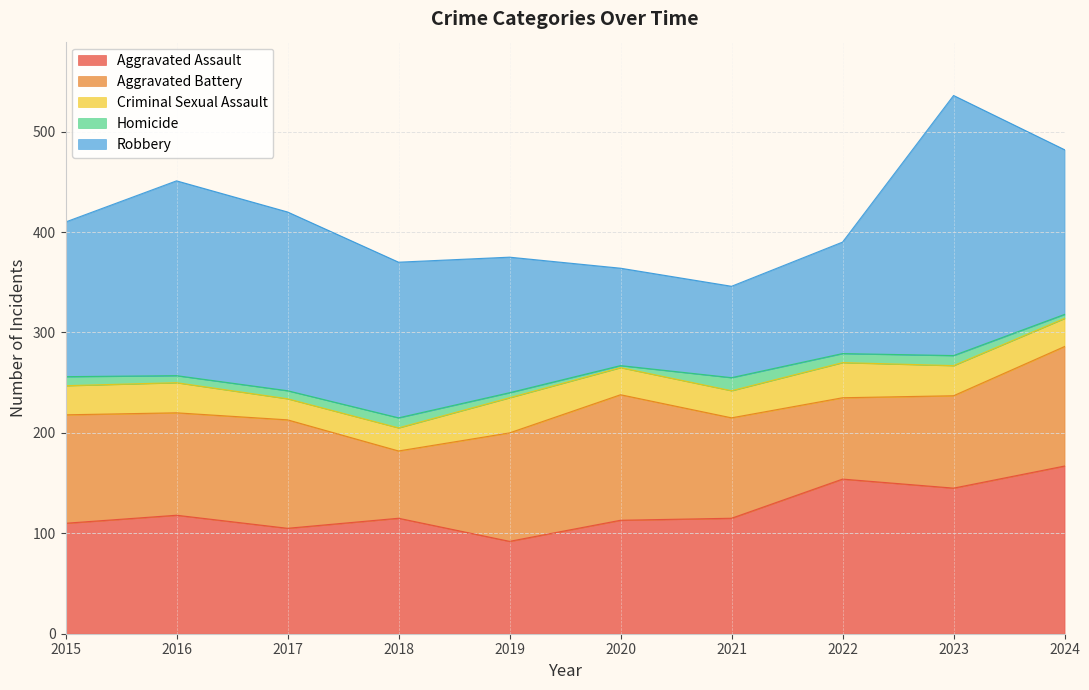

Rank the series by their maximum value, from lowest to highest.

Homicide, Criminal Sexual Assault, Aggravated Battery, Aggravated Assault, Robbery